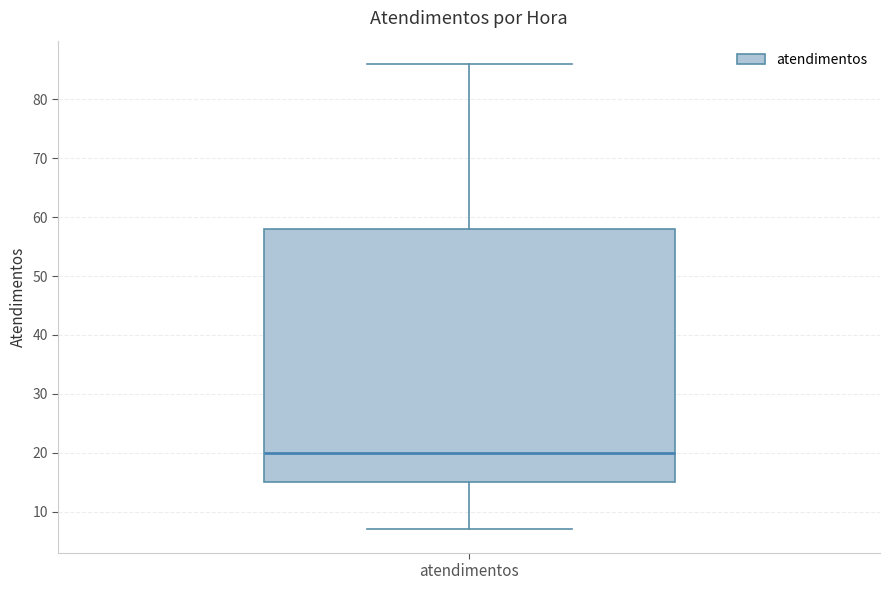

Where does the median line of the box for atendimentos sit on the y-axis? The values are not printed on the chart, so give them approximately, as read against the axis.

20